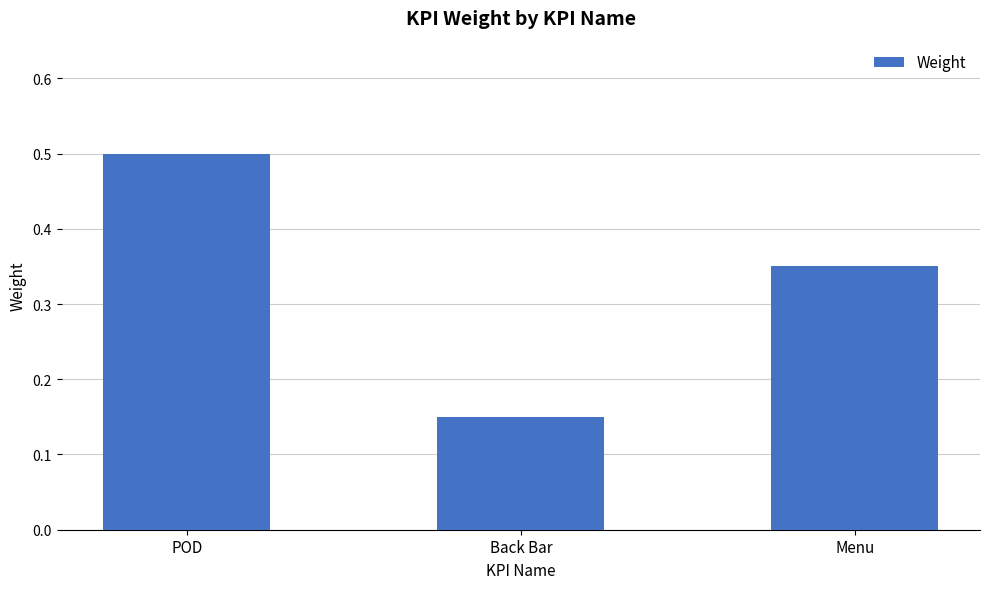

Count the number of categories in the chart.

3